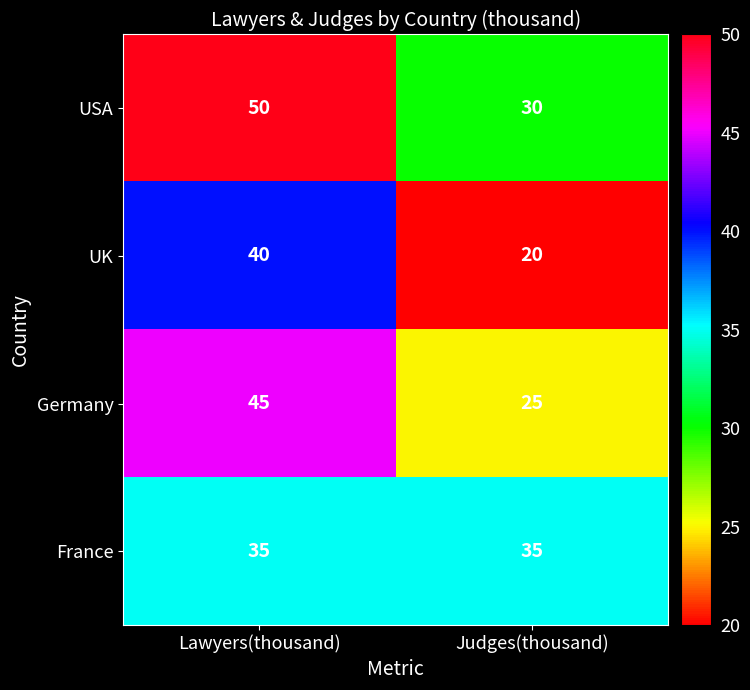

Which label corresponds to the smallest value in the chart?

Judges(thousand)